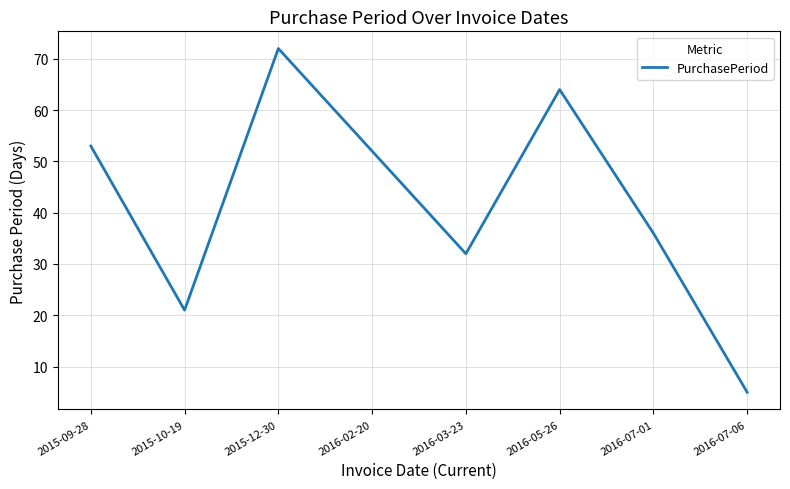

Between 2016-07-01 and 2016-02-20, which is larger?

2016-02-20